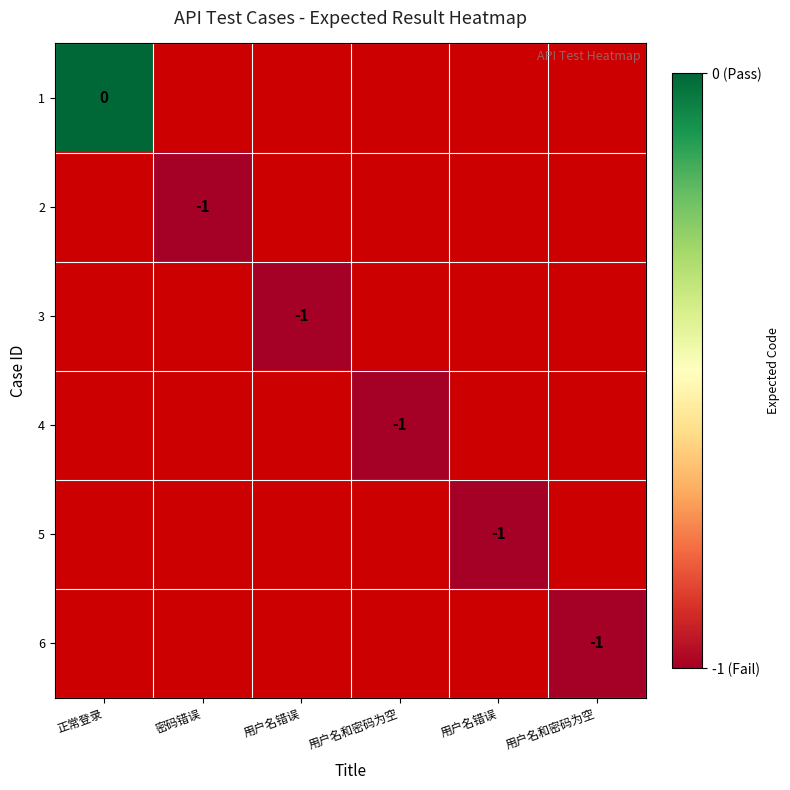

Which has a higher value, 密码错误 or 用户名和密码为空?

用户名和密码为空